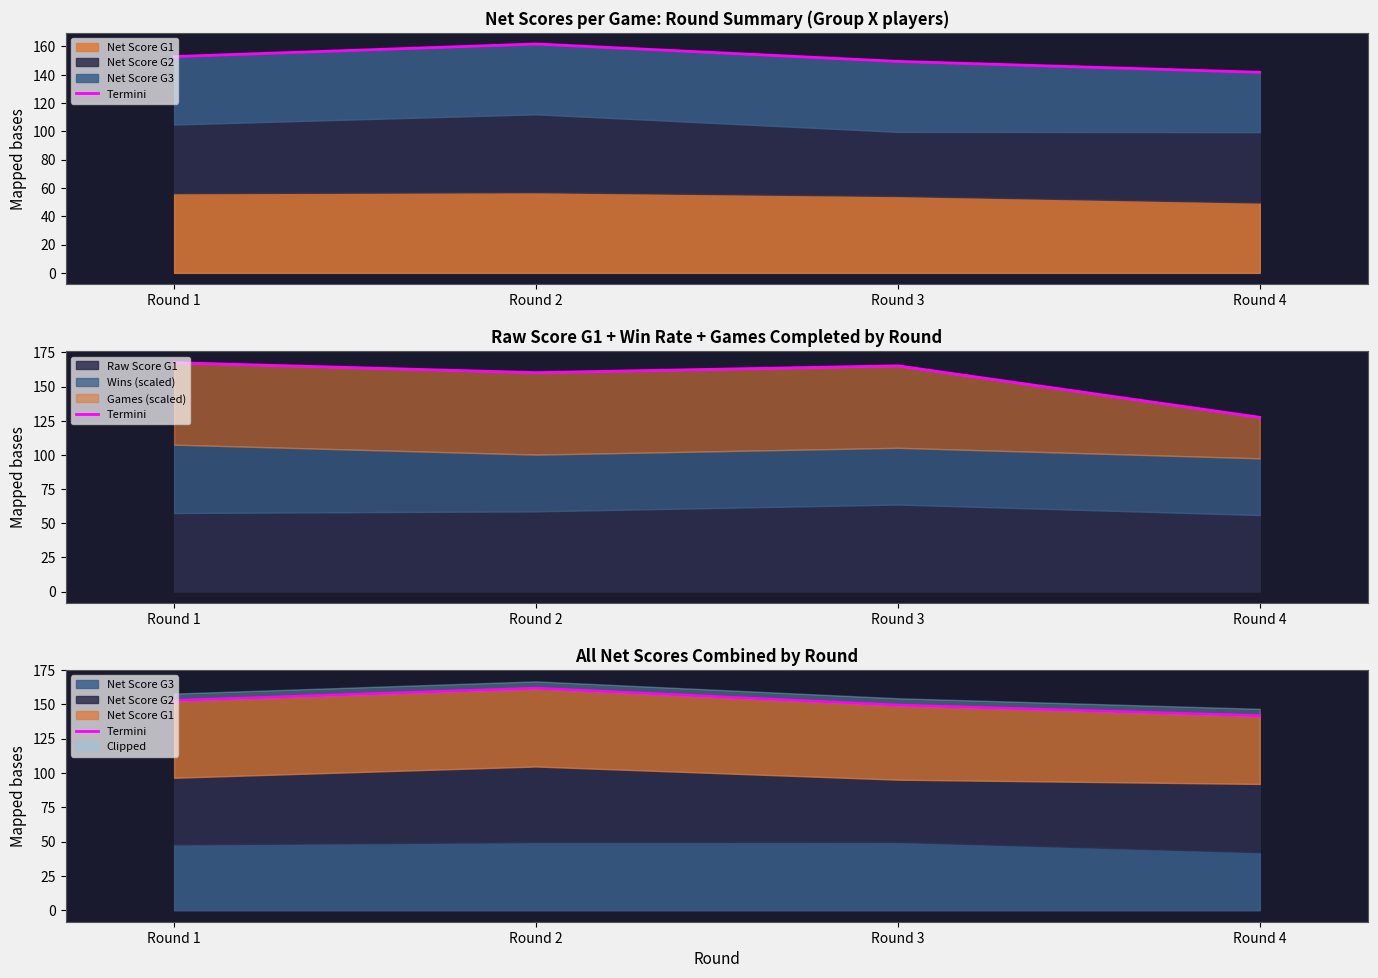

What is the maximum value shown in the chart?

161.7